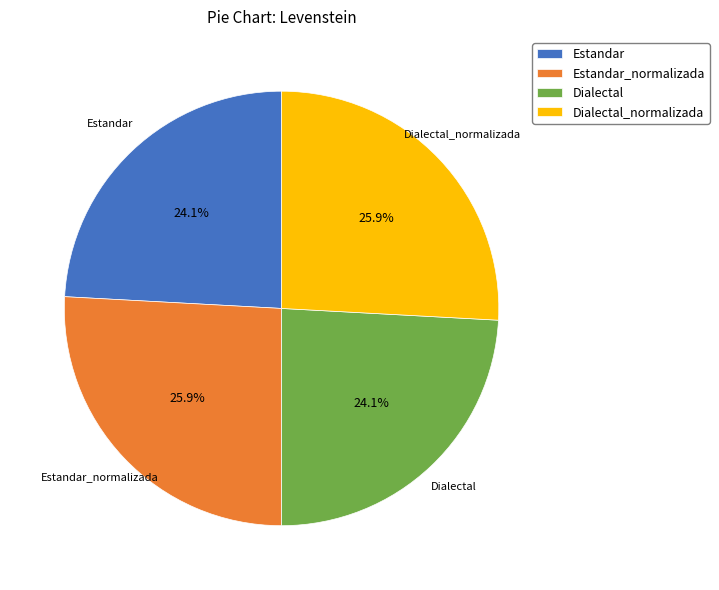

How many slices are in this pie chart?

4